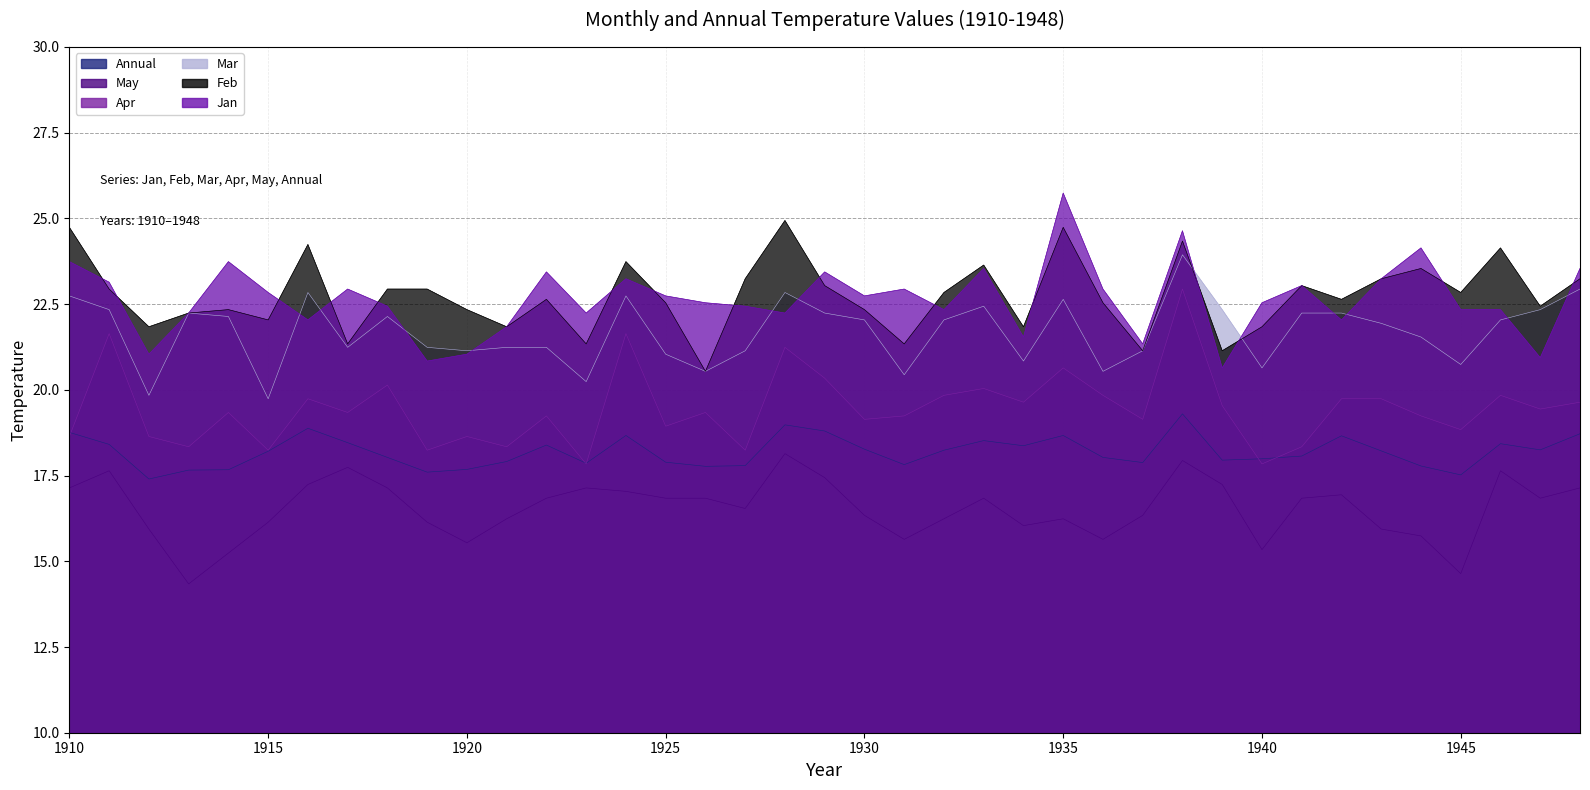

True or false: Jan has a value of 22.4 at 1927.

True